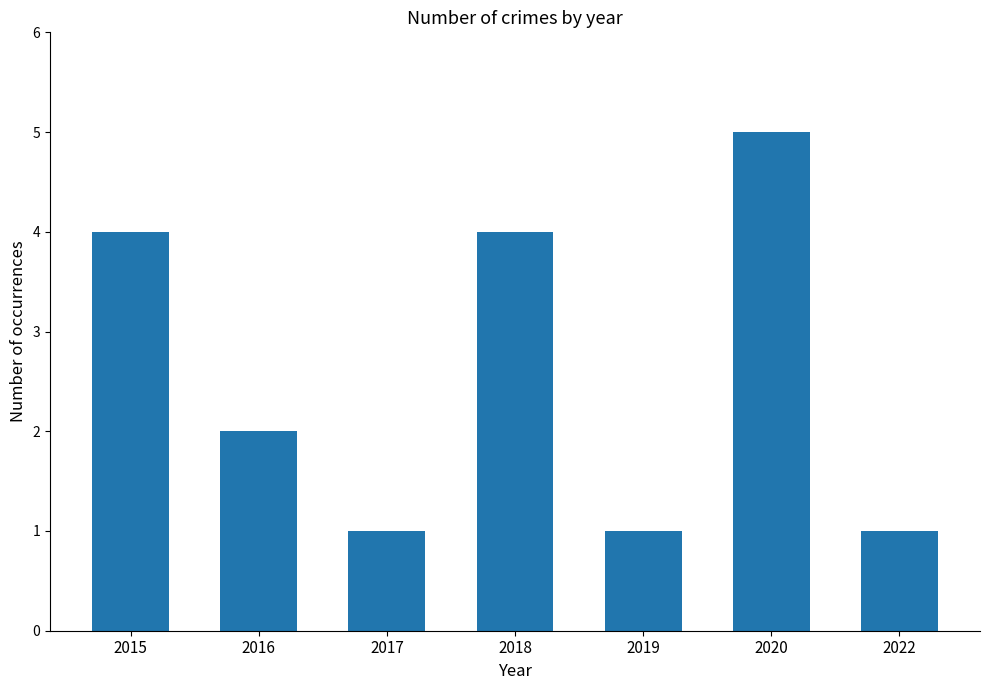

At which category does the chart reach its peak across all series?

2020